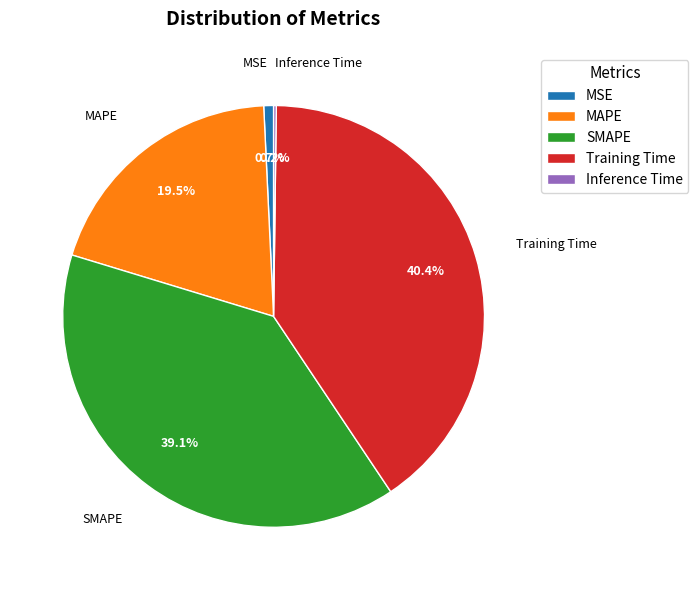

Does any single category account for the majority?

No